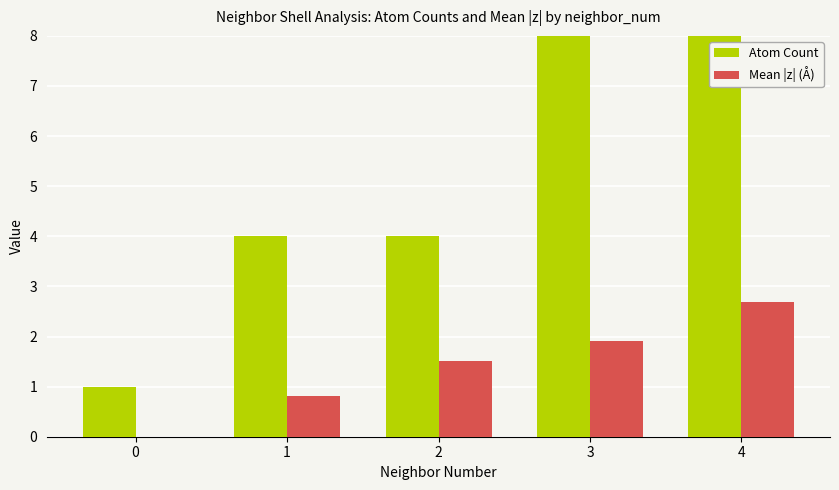

Where does the Mean |z| (Å) series first go above 1?

2